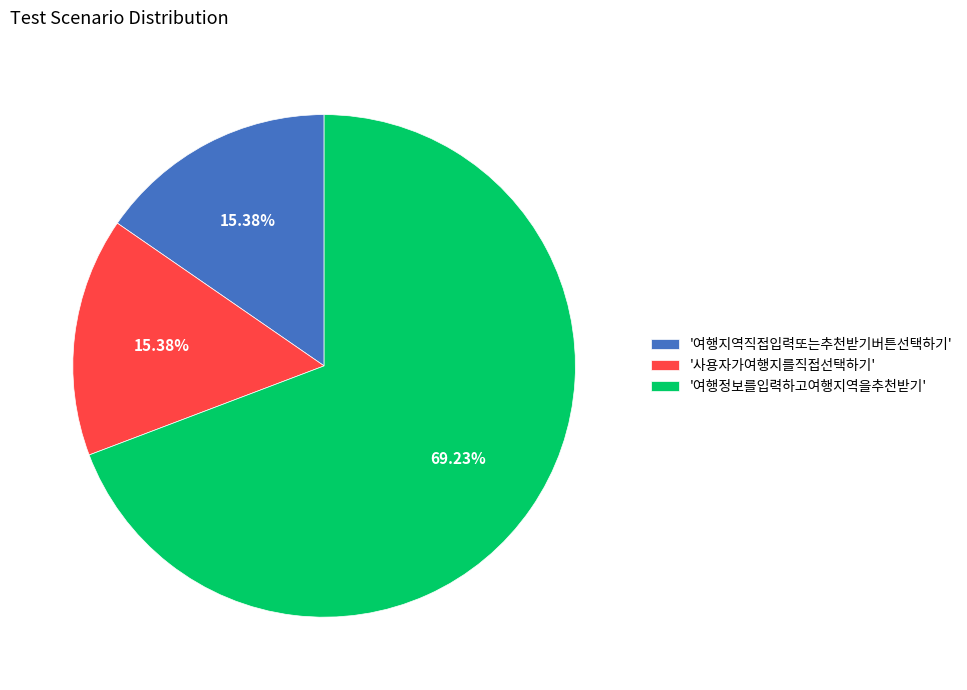

What is the largest slice in the pie chart?

'여행정보를입력하고여행지역을추천받기'